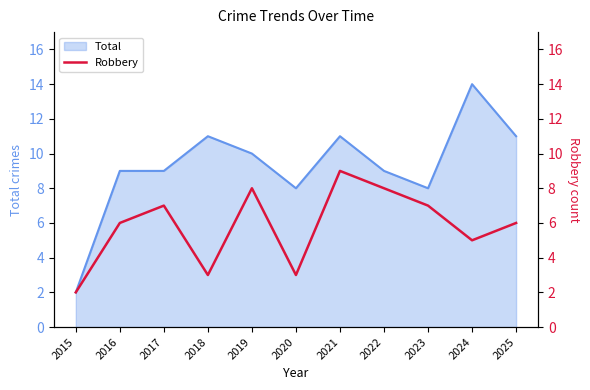

How many interior local valleys (lower than both neighbors) does the data have?

3